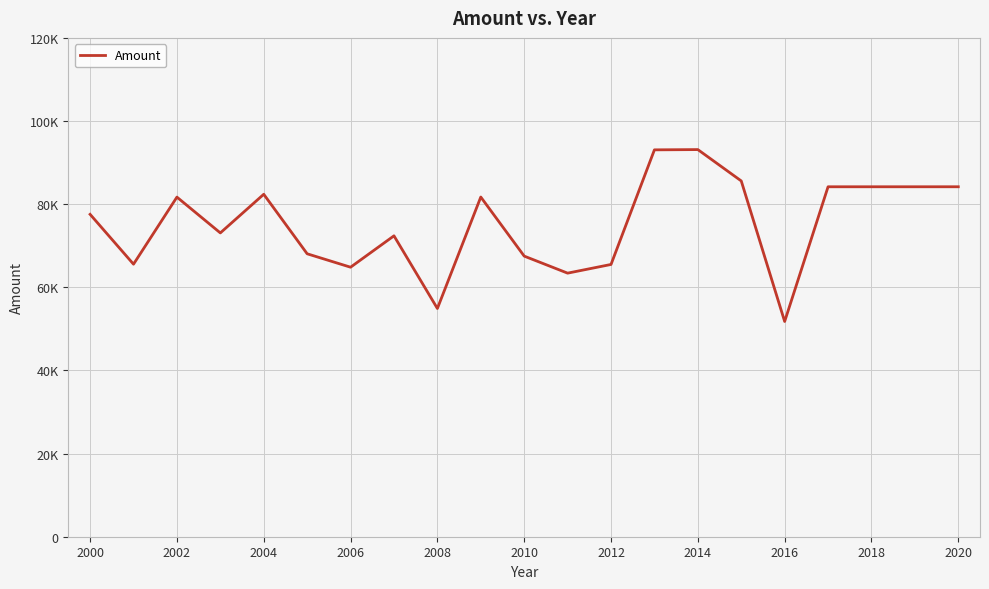

At which label does the data first exceed 77554?

2002